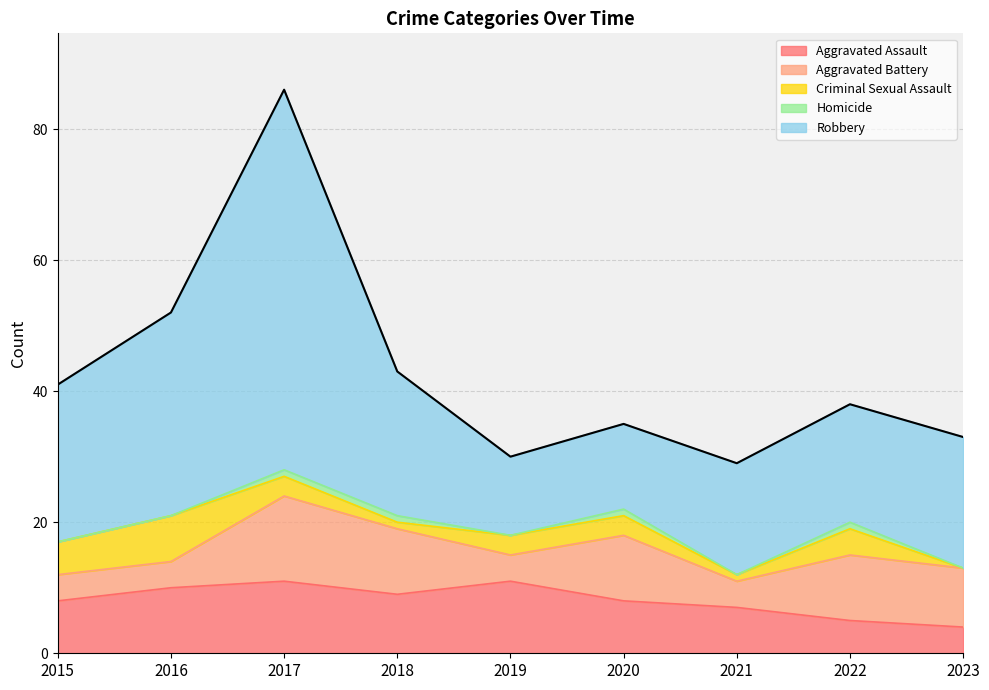

Which label corresponds to the largest value in the chart?

2017